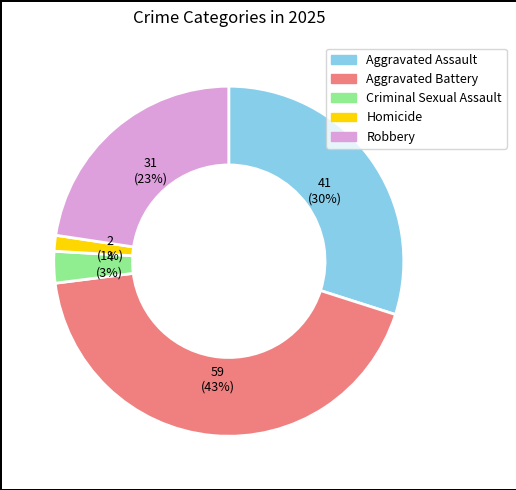

To the nearest percent, what is the difference between the Criminal Sexual Assault and Aggravated Battery slice percentages?

40%